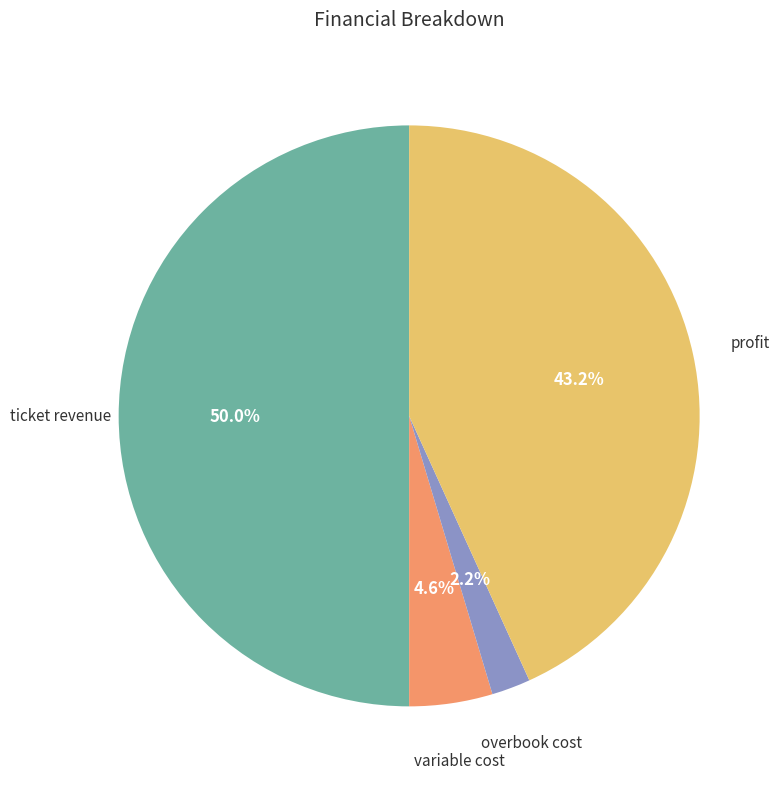

Count the number of slices in the pie.

4